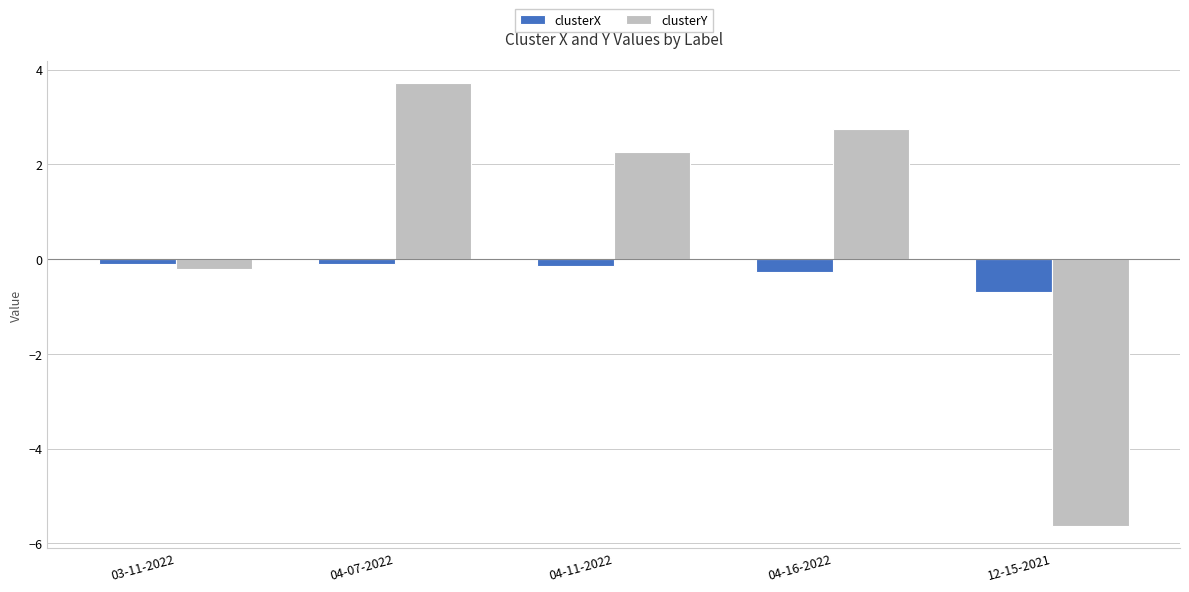

Reading left to right, transcribe all the data shown in this chart.

clusterX: 03-11-2022=-0.1	04-07-2022=-0.1	04-11-2022=-0.1	04-16-2022=-0.3	12-15-2021=-0.7
clusterY: 03-11-2022=-0.2	04-07-2022=3.7	04-11-2022=2.3	04-16-2022=2.7	12-15-2021=-5.6